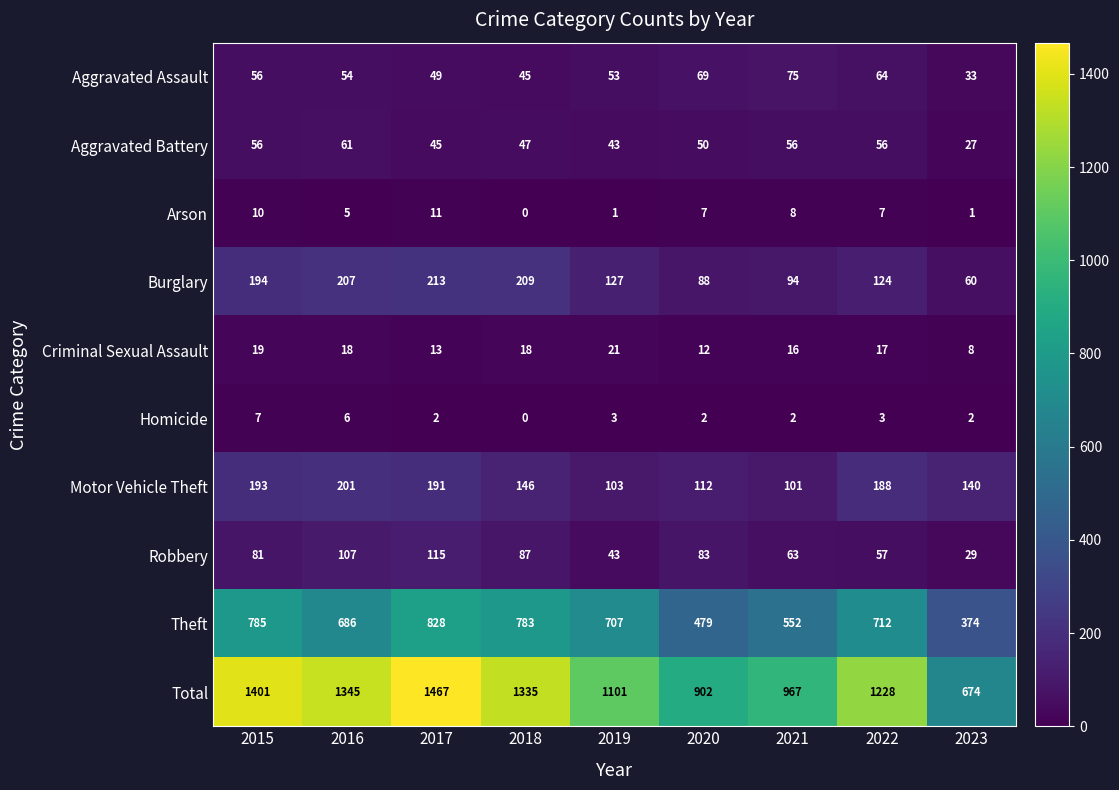

What is the difference between the highest and lowest values at 2021?

965